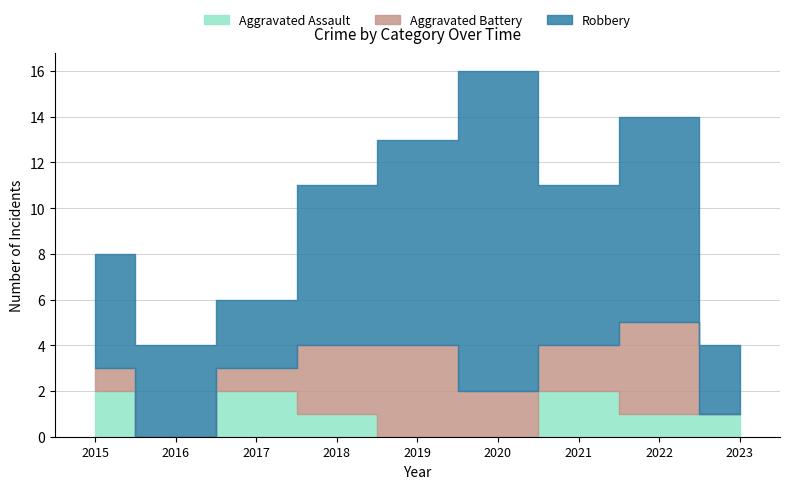

How many values in the Robbery series exceed 7?

3